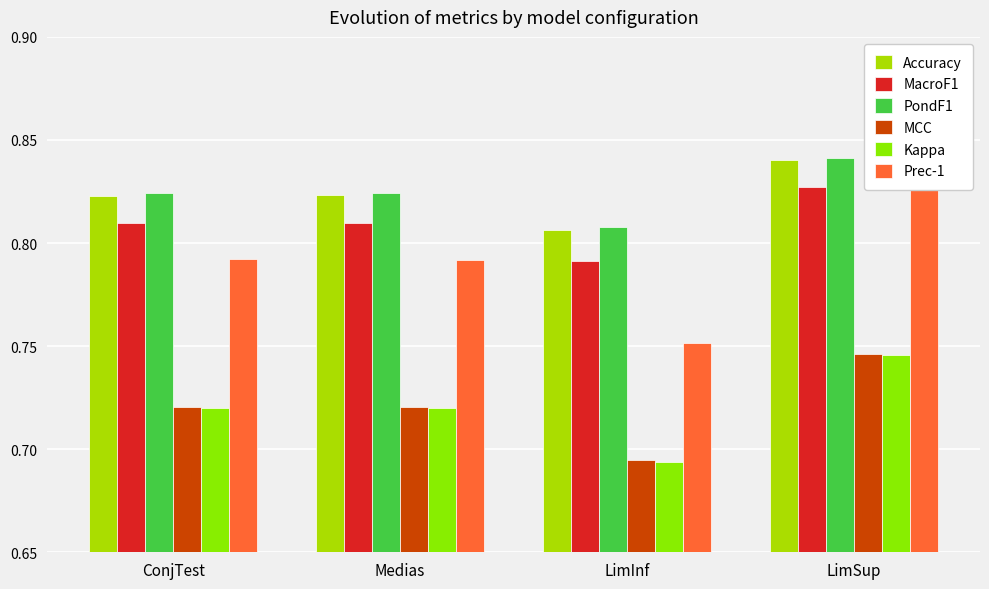

Reading left to right, what are all the values shown in this chart?

Accuracy: ConjTest=0.8	Medias=0.8	LimInf=0.8	LimSup=0.8
MacroF1: ConjTest=0.8	Medias=0.8	LimInf=0.8	LimSup=0.8
PondF1: ConjTest=0.8	Medias=0.8	LimInf=0.8	LimSup=0.8
MCC: ConjTest=0.7	Medias=0.7	LimInf=0.7	LimSup=0.7
Kappa: ConjTest=0.7	Medias=0.7	LimInf=0.7	LimSup=0.7
Prec-1: ConjTest=0.8	Medias=0.8	LimInf=0.8	LimSup=0.8